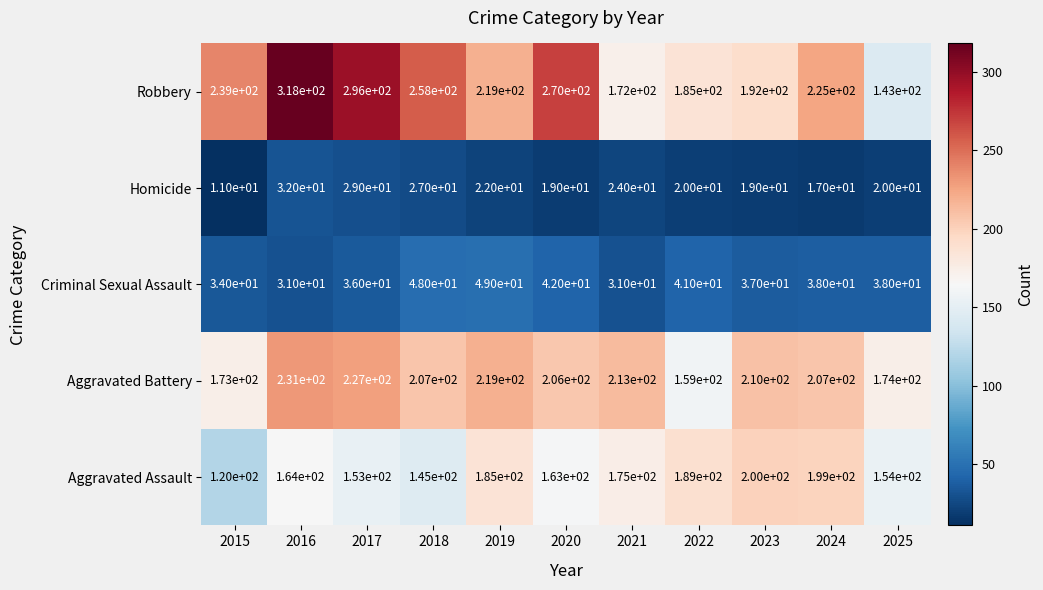

True or false: Aggravated Assault has a value of 289 at 2019.

False